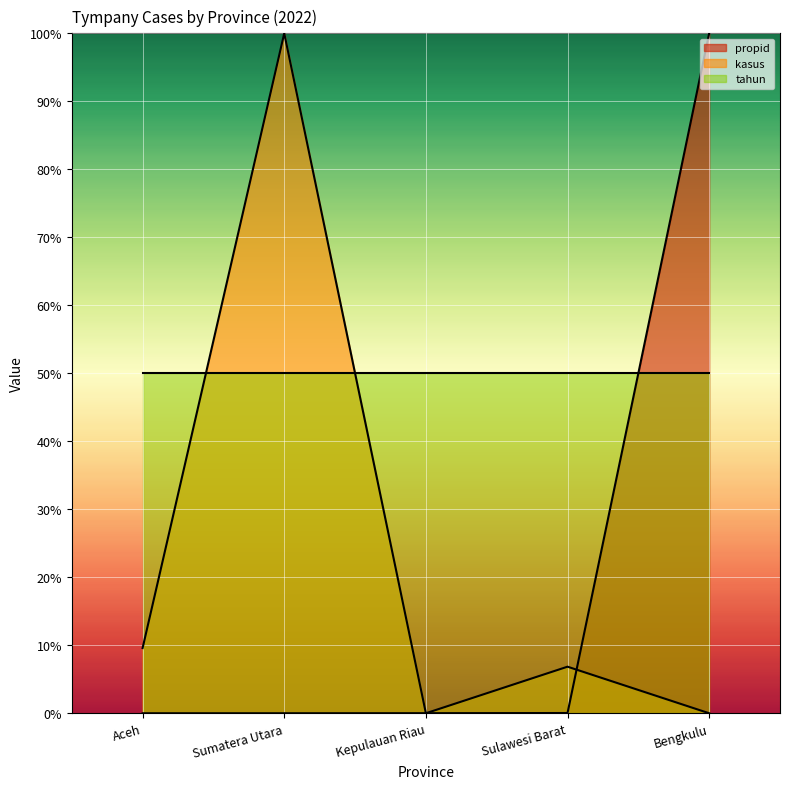

How many intersections are there between propid and kasus?

3